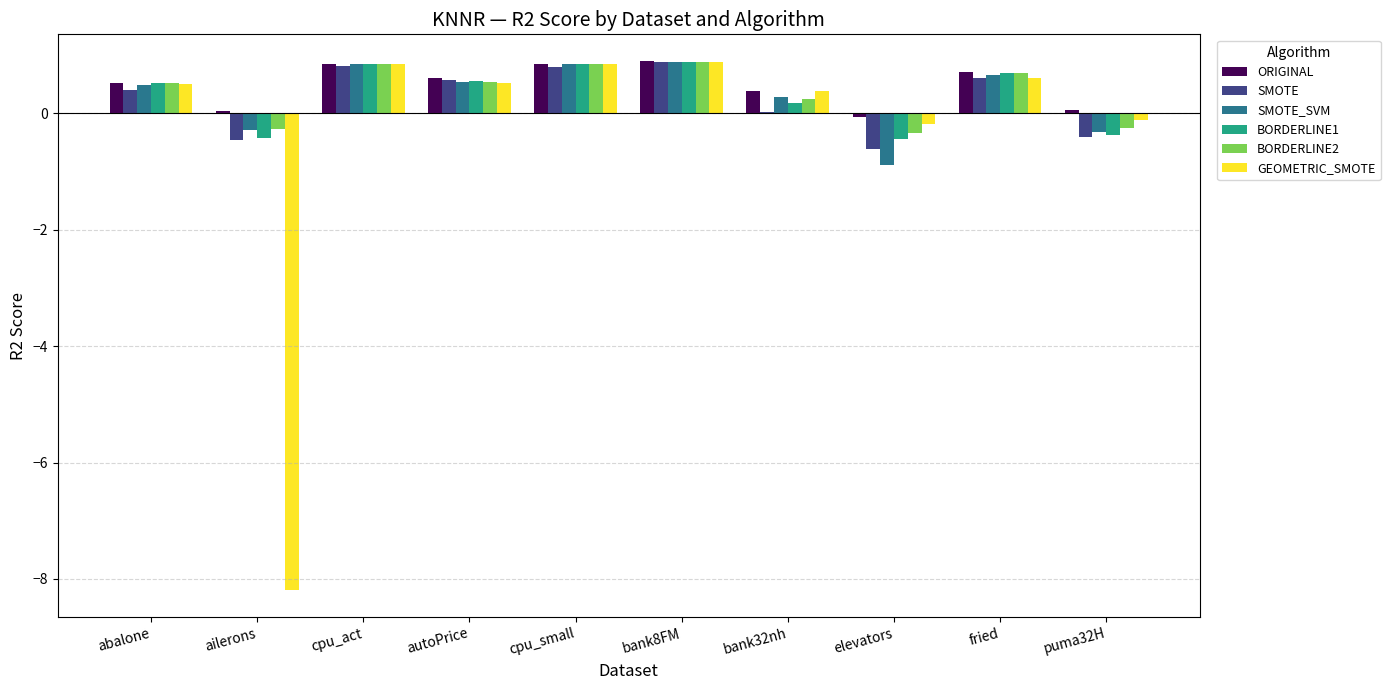

Count the number of categories in the chart.

10